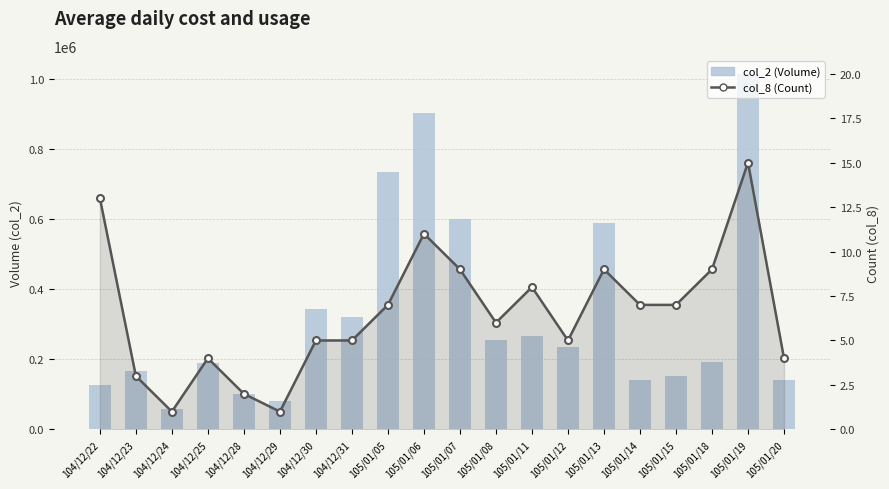

How many groups of bars are there?

20